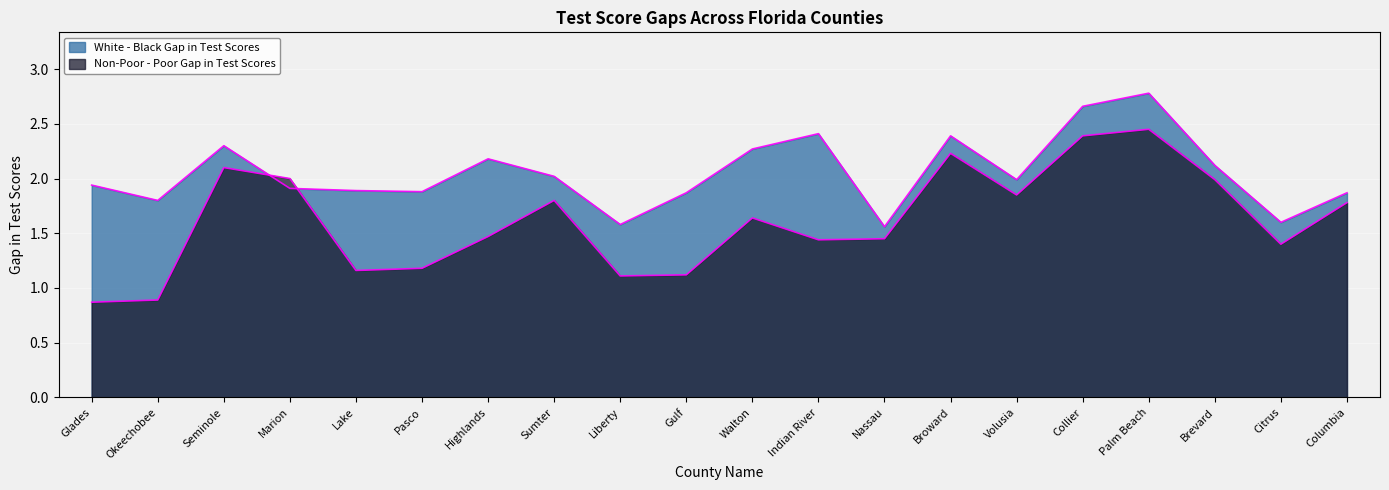

Which series changed the most between Marion and Walton?

White - Black Gap in Test Scores